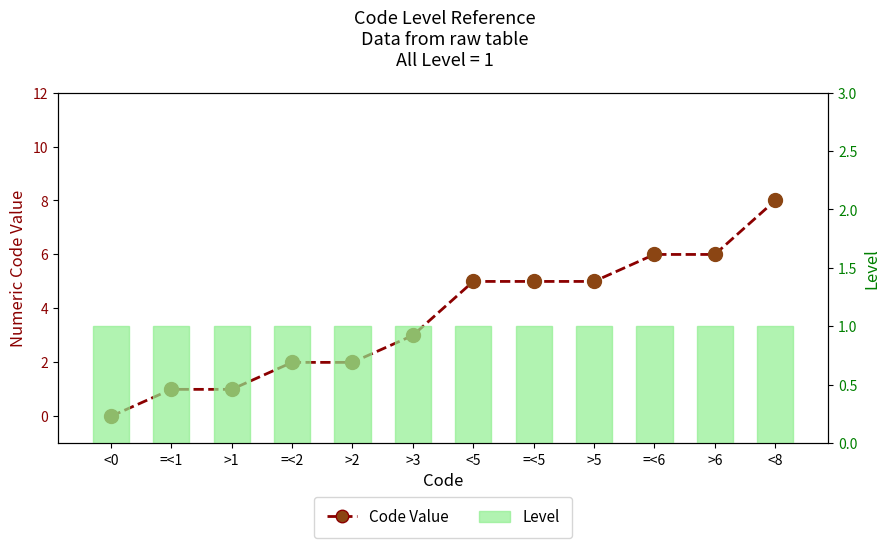

What is the label of the 1st bar from the right?

<8